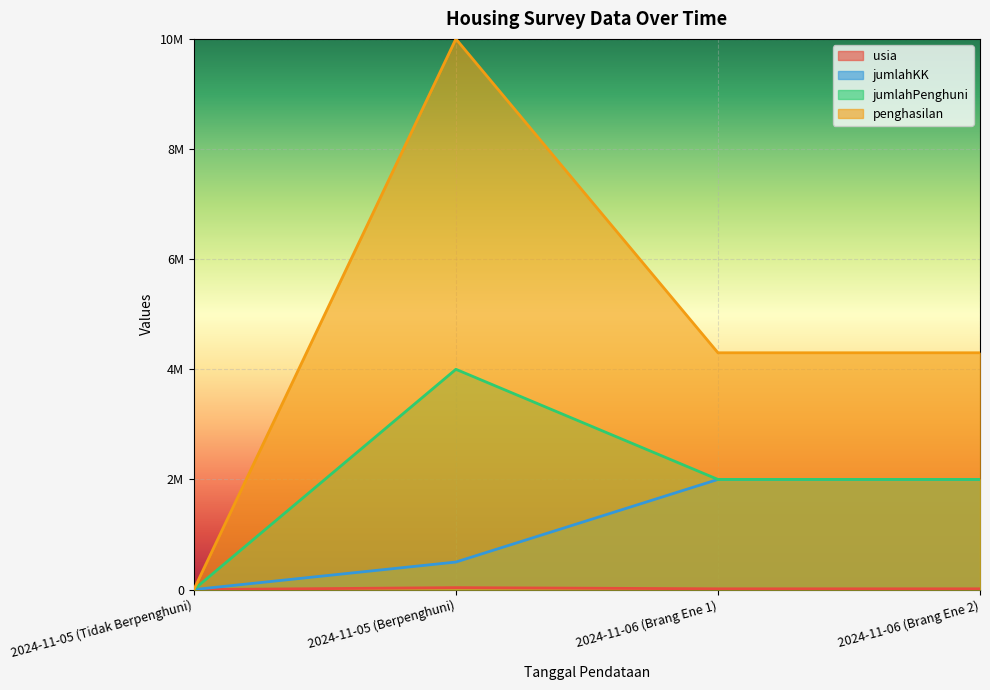

Which series has the widest spread of values?

penghasilan